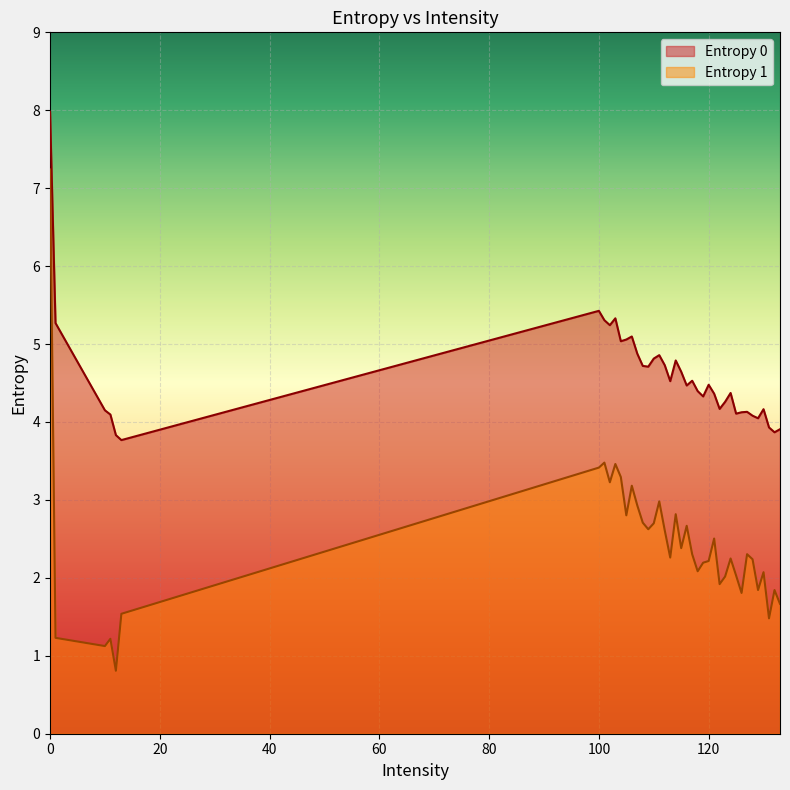

Which has a higher value, 13 or 105?

105